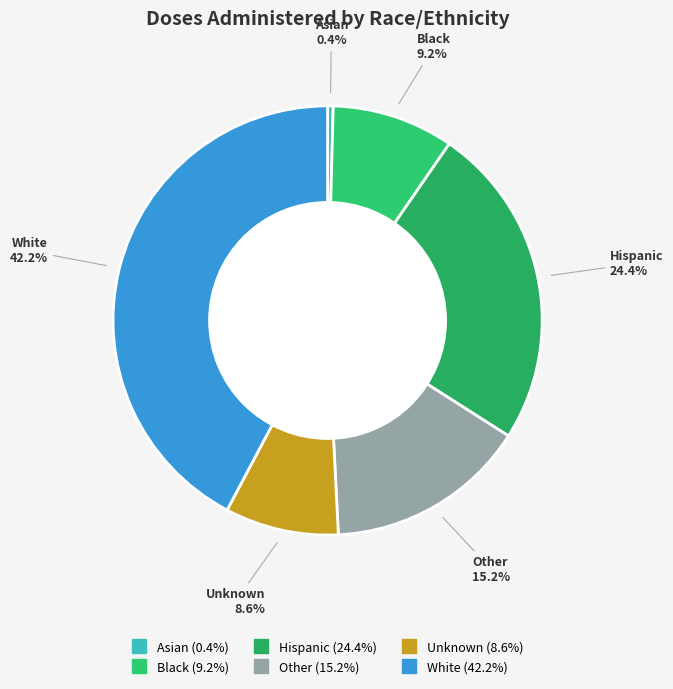

How much of the chart is everything except Other?

84.8%